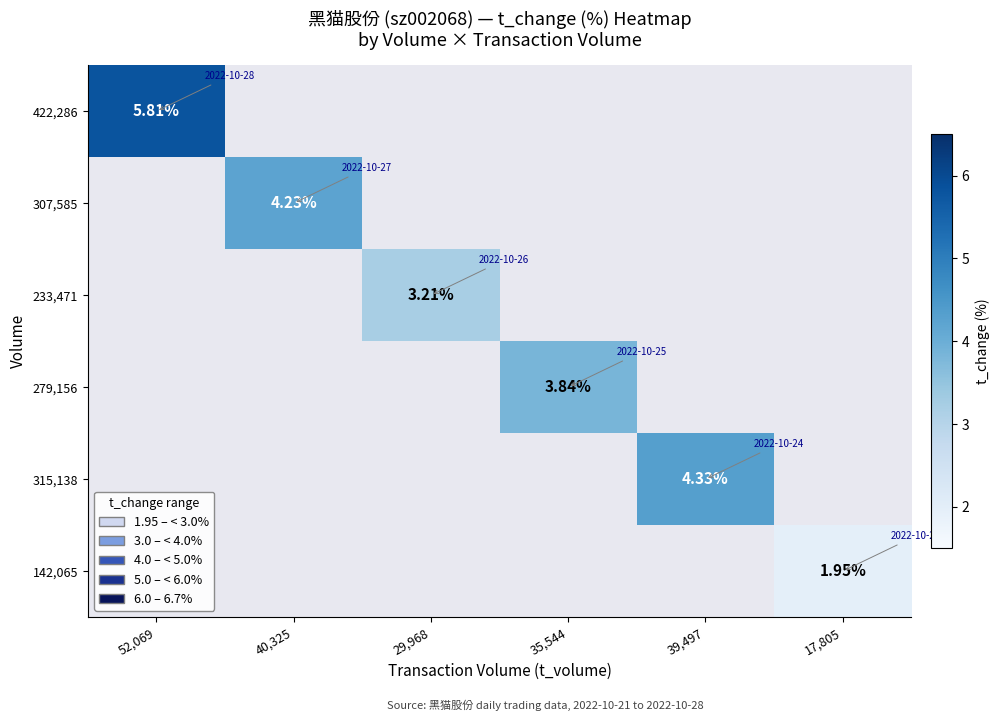

How many positive values does the 315,138 series have?

1